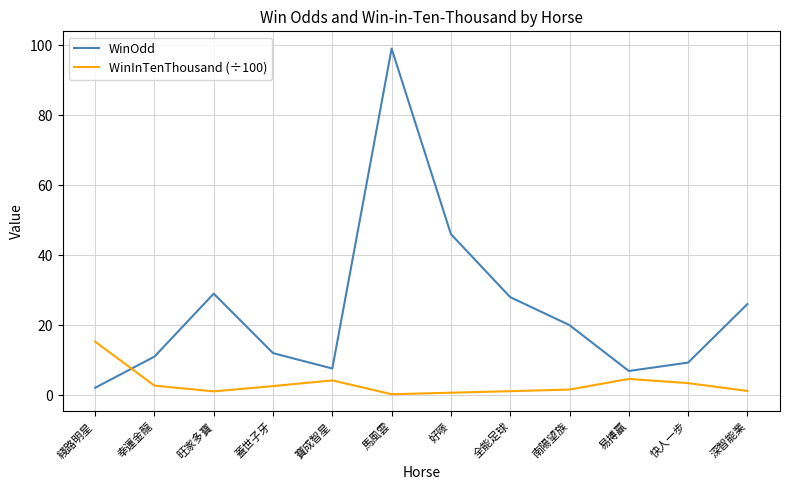

What is the average value of the WinOdd series?

24.7